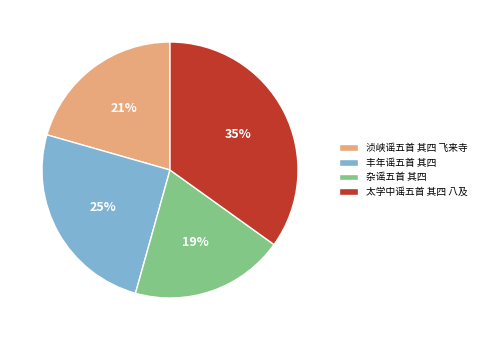

How many slices are in this pie chart?

4